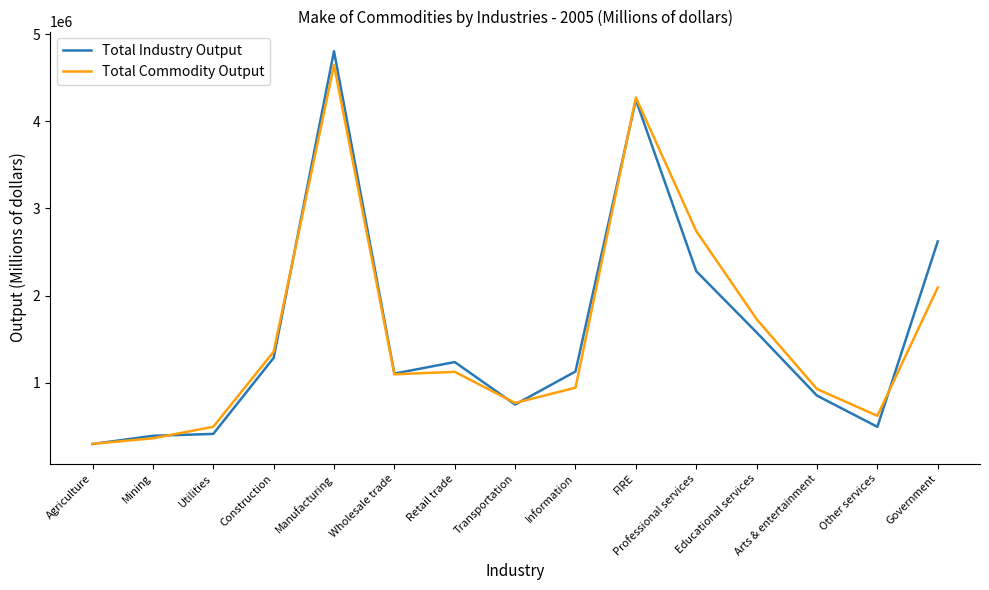

Which series ends up on top after the final intersection of Total Industry Output and Total Commodity Output?

Total Industry Output